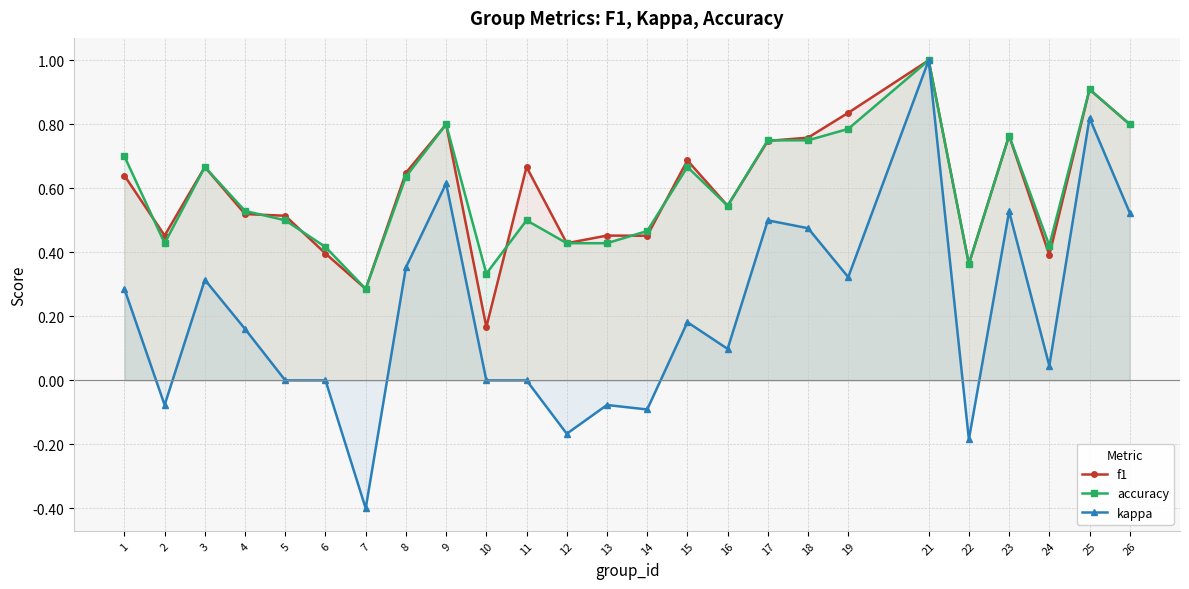

Reading right to left, transcribe all the data shown in this chart.

f1: 0.8	0.9	0.4	0.8	0.4	1.0	0.8	0.8	0.7	0.5	0.7	0.5	0.5	0.4	0.7	0.2	0.8	0.6	0.3	0.4	0.5	0.5	0.7	0.5	0.6
accuracy: 0.8	0.9	0.4	0.8	0.4	1.0	0.8	0.8	0.8	0.5	0.7	0.5	0.4	0.4	0.5	0.3	0.8	0.6	0.3	0.4	0.5	0.5	0.7	0.4	0.7
kappa: 0.5	0.8	0.0	0.5	-0.2	1.0	0.3	0.5	0.5	0.1	0.2	-0.1	-0.1	-0.2	0.0	0.0	0.6	0.4	-0.4	0.0	0.0	0.2	0.3	-0.1	0.3